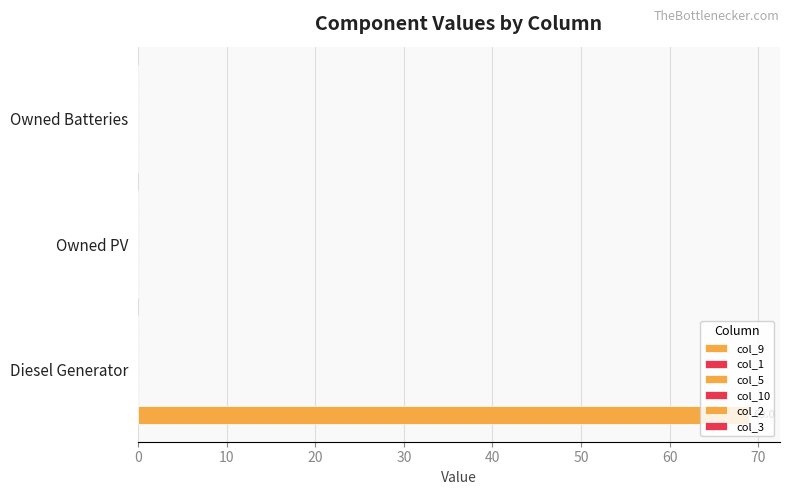

Count the number of data series in this chart.

1